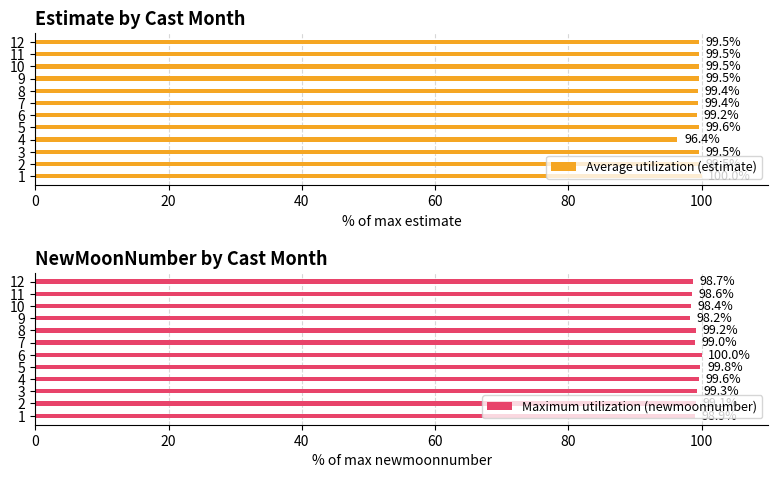

What value does the Average utilization (estimate) series have at 9?

99.5